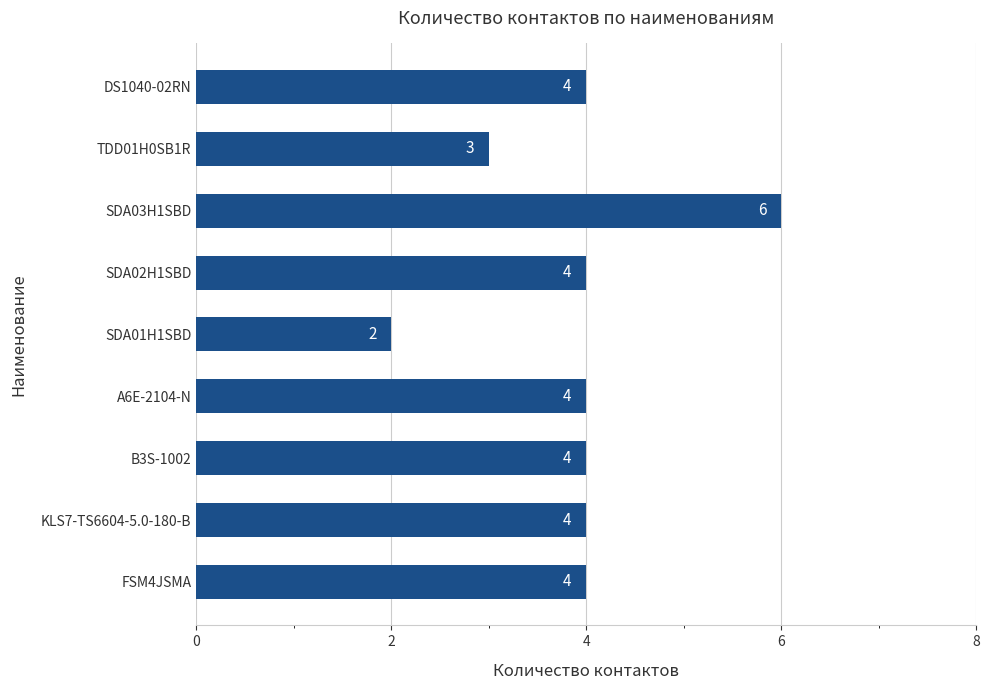

Count the values in the range 4 to 5.

6